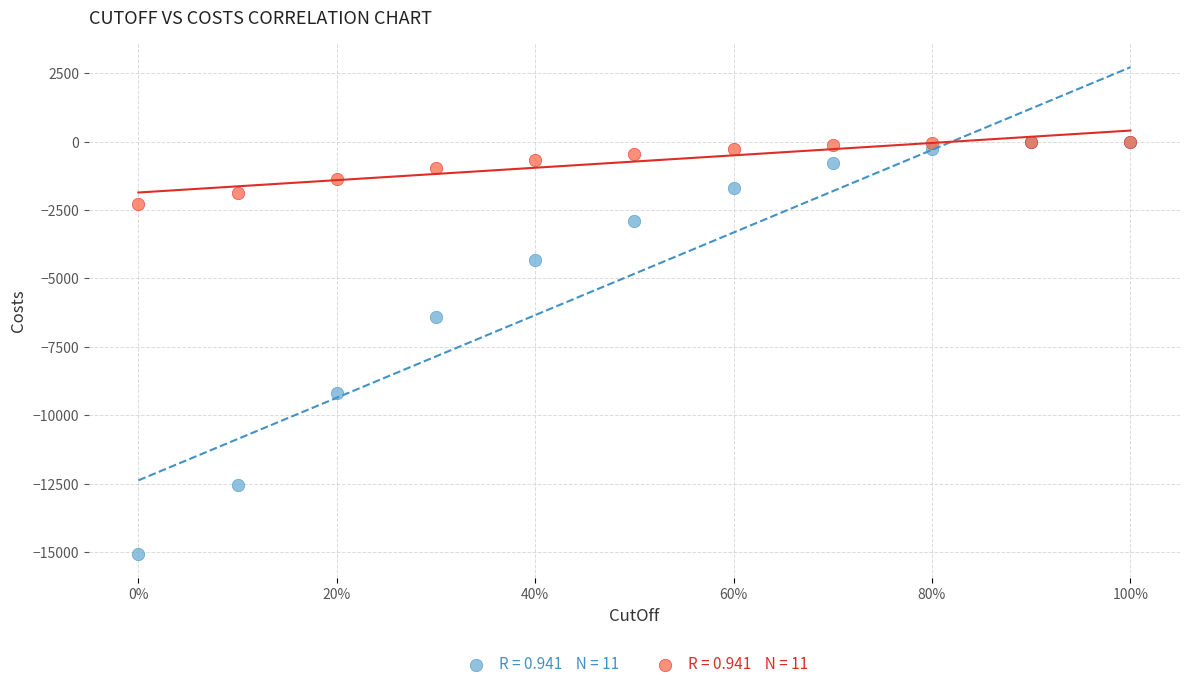

Across all series, what Y value is closest to -7531?

-6419.0